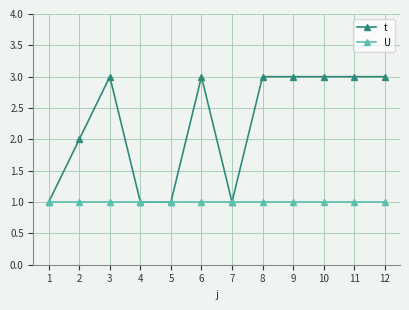

Is it true that t equals 2 at 5?

False